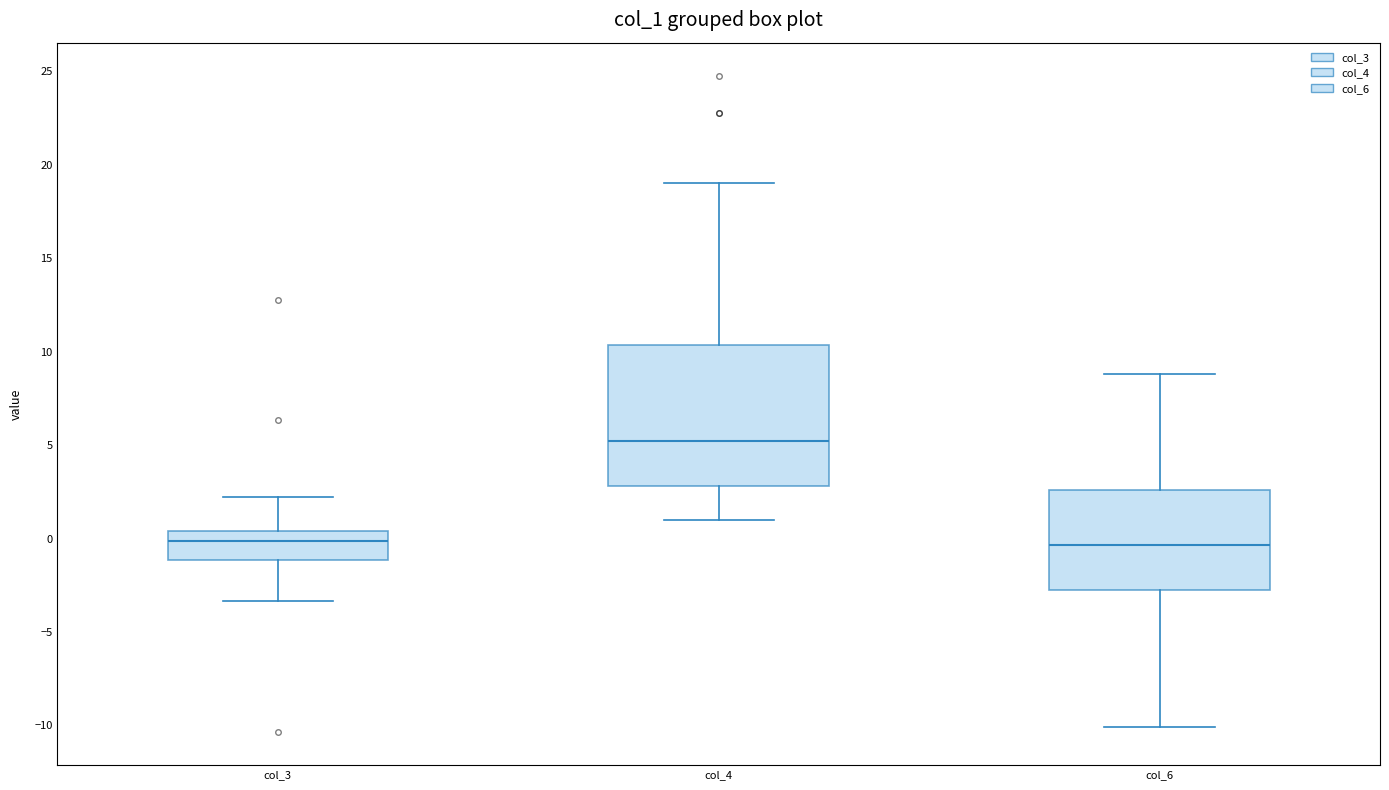

Reading left to right, read every box against the y-axis: the position of its median line, the range the box covers, and the ends of its whiskers. The values are not printed on the chart, so give them approximately, as read against the axis.

col_3: median 0.0, box -1.0 to 0.5, whiskers -3.5 to 2.0
col_4: median 5.0, box 3.0 to 10.5, whiskers 1.0 to 19.0
col_6: median -0.5, box -3.0 to 2.5, whiskers -10.0 to 9.0